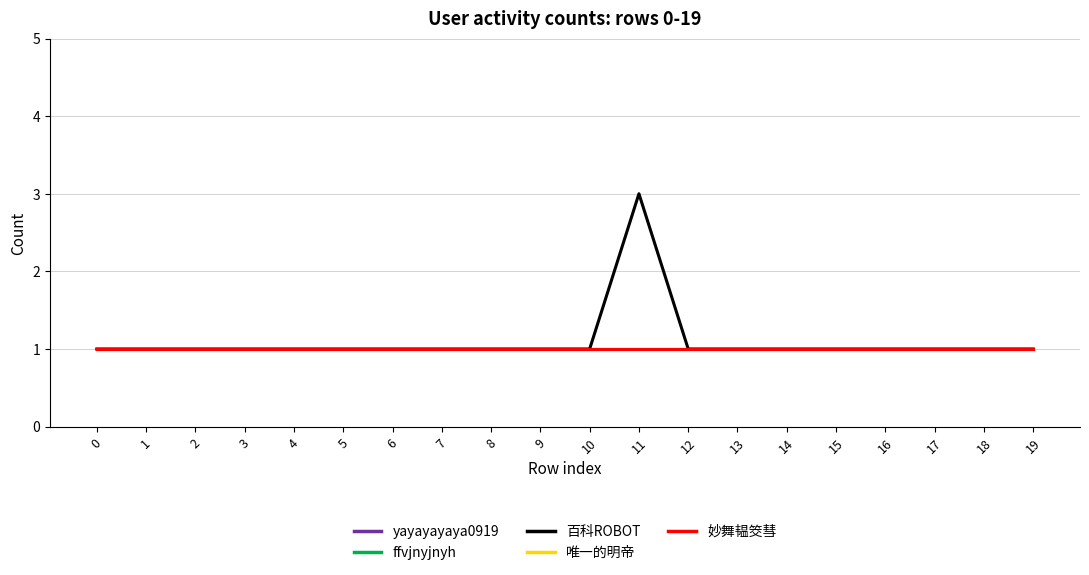

How many lines are shown in the chart?

5